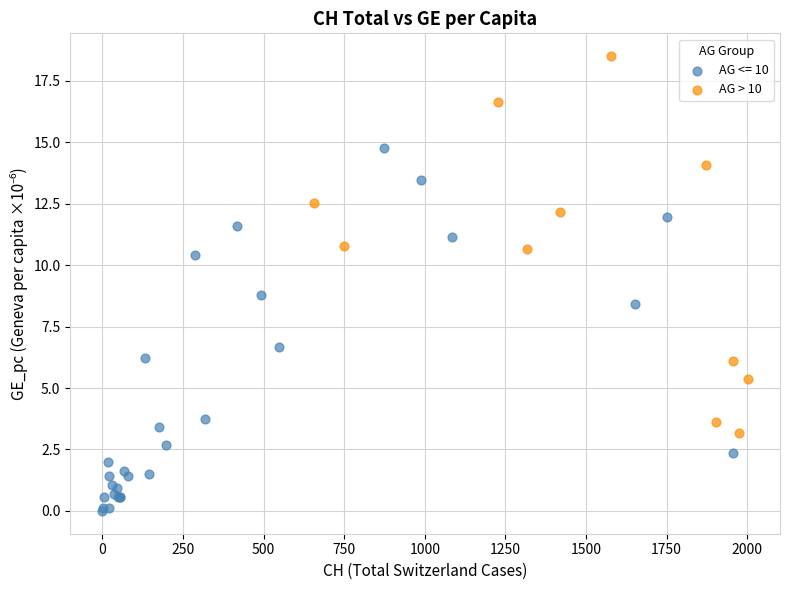

Which series reaches the maximum Y coordinate?

AG > 10